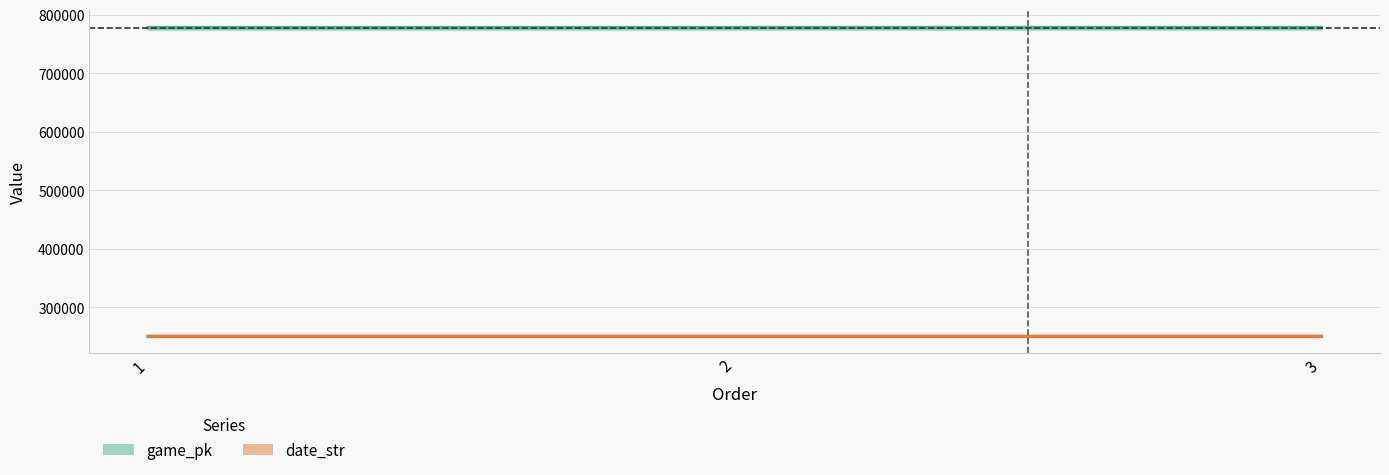

Reading right to left, list all the values displayed in this chart.

game_pk: 3=777680	2=777655	1=777645
date_str: 3=250601	2=250603	1=250604